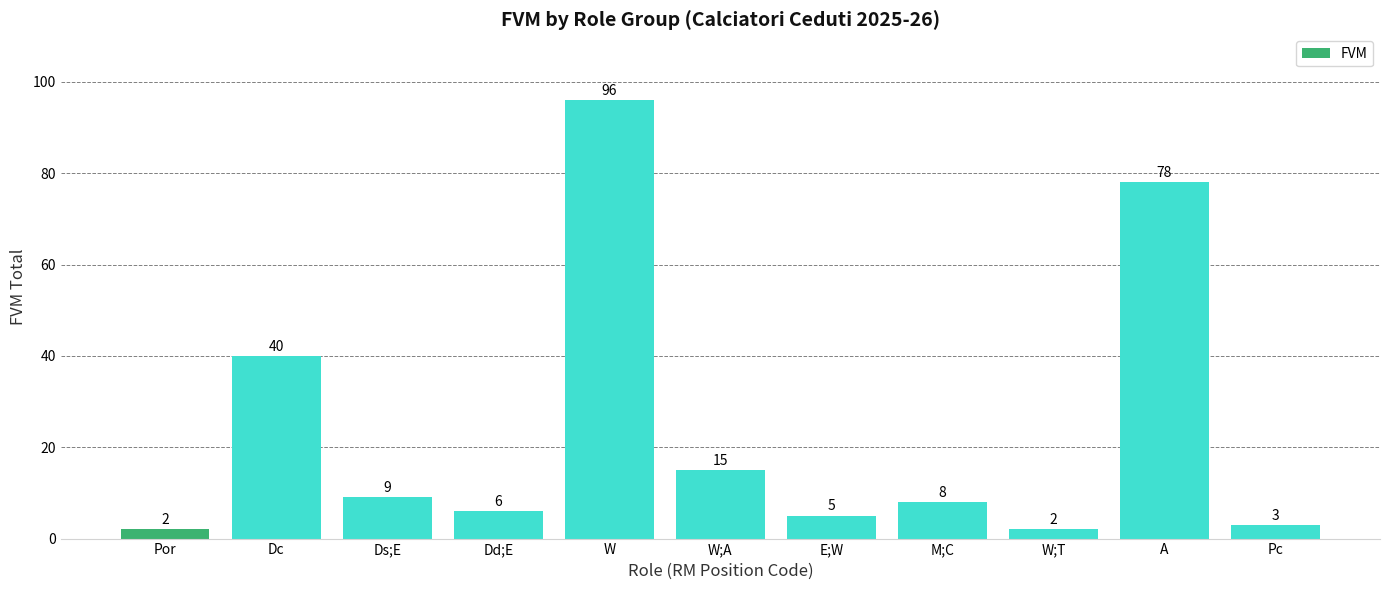

Are the bars horizontal?

No